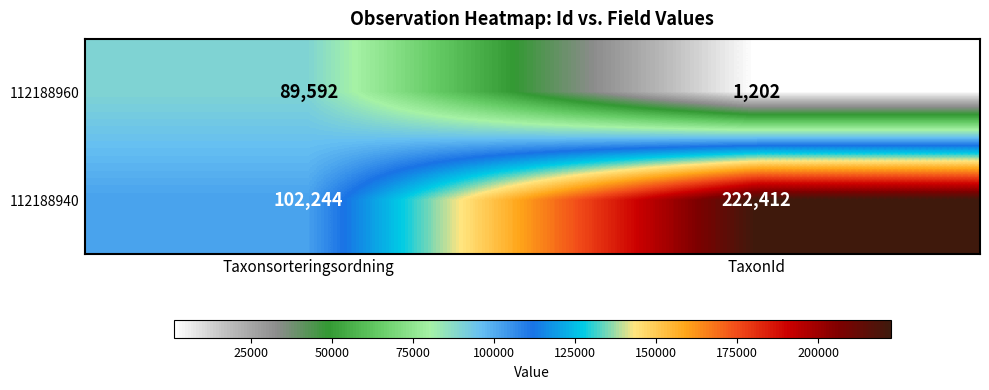

At which category does the chart reach its peak across all series?

TaxonId